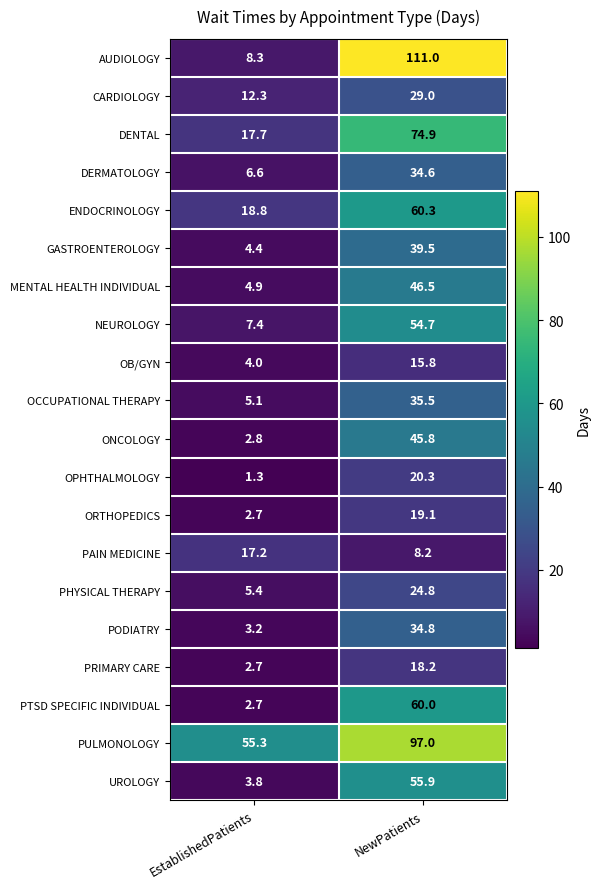

Count the number of data series in this chart.

20